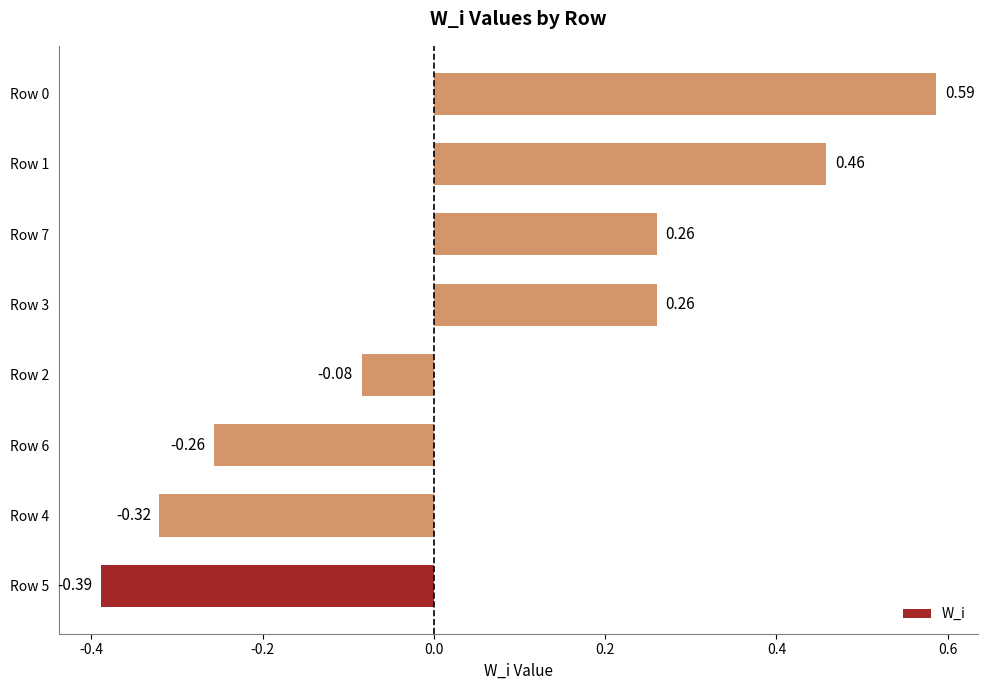

What is the sum of the values at Row 4 and Row 6?

-0.6